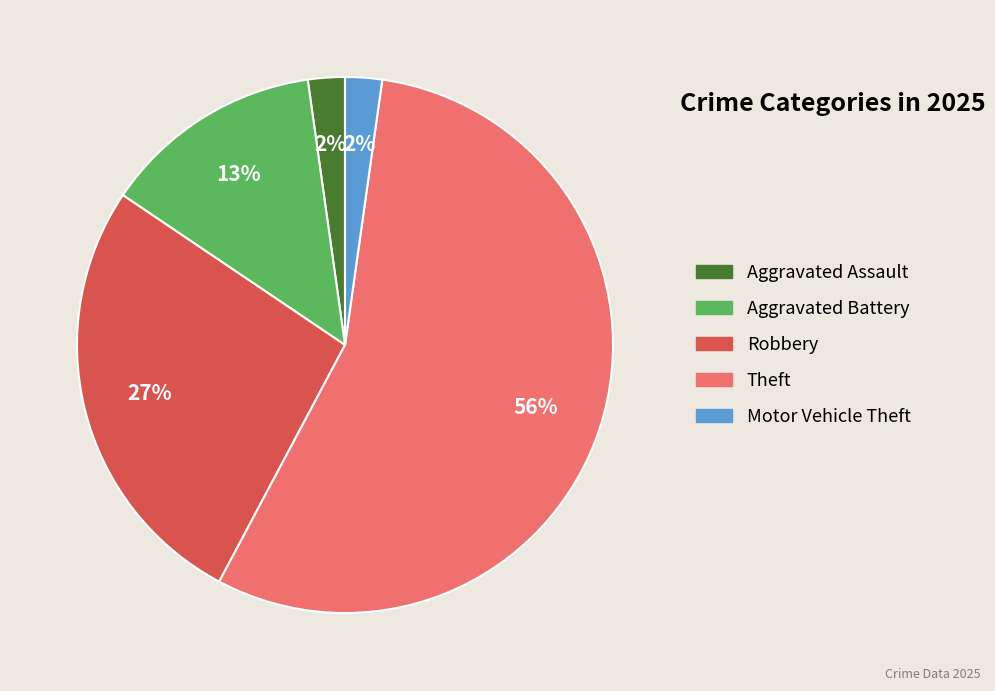

True or false: Aggravated Battery accounts for 13% of the total.

True